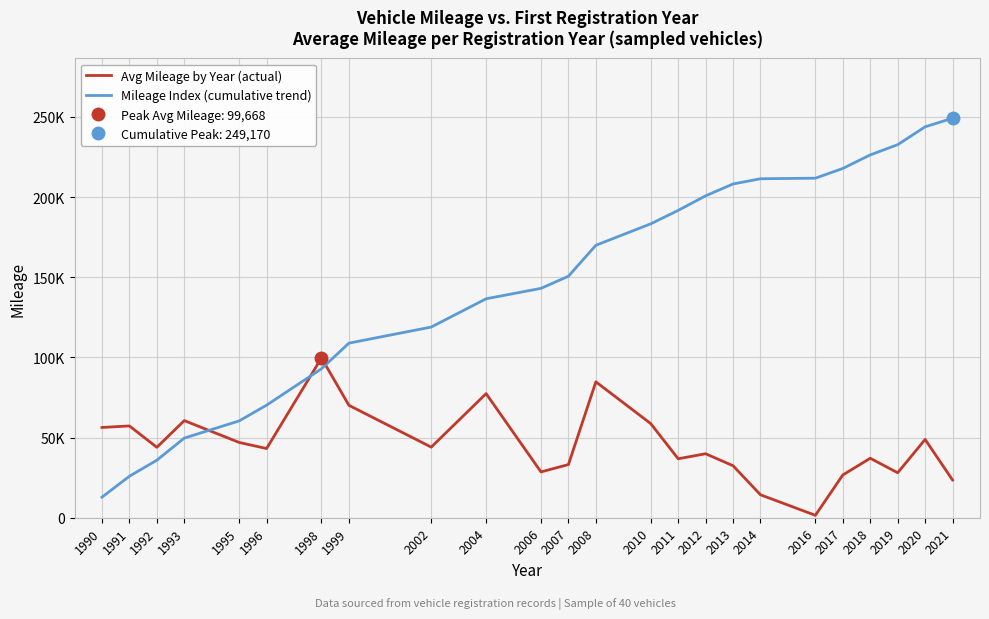

Reading right to left, transcribe all the data shown in this chart.

Avg Mileage by Year (actual): 2021=23522.0	2020=48833.7	2019=28044.0	2018=37094.0	2017=26666.0	2016=1503.0	2014=14309.0	2013=32418.0	2012=39909.2	2011=36776.0	2010=58708.0	2008=84760.0	2007=33165.0	2006=28575.0	2004=77406.5	2002=44028.0	1999=70118.5	1998=99668.0	1996=43151.5	1995=46962.0	1993=60575.0	1992=43934.0	1991=57257.5	1990=56295.0
Mileage Index (cumulative trend): 2021=249170.0	2020=243811.0	2019=232685.4	2018=226296.2	2017=217845.2	2016=211769.9	2014=211427.5	2013=208167.5	2012=200781.8	2011=191689.4	2010=183310.8	2008=169935.5	2007=150624.9	2006=143069.0	2004=136558.8	2002=118923.5	1999=108892.7	1998=92917.8	1996=70210.7	1995=60379.6	1993=49680.4	1992=35879.7	1991=25870.4	1990=12825.5